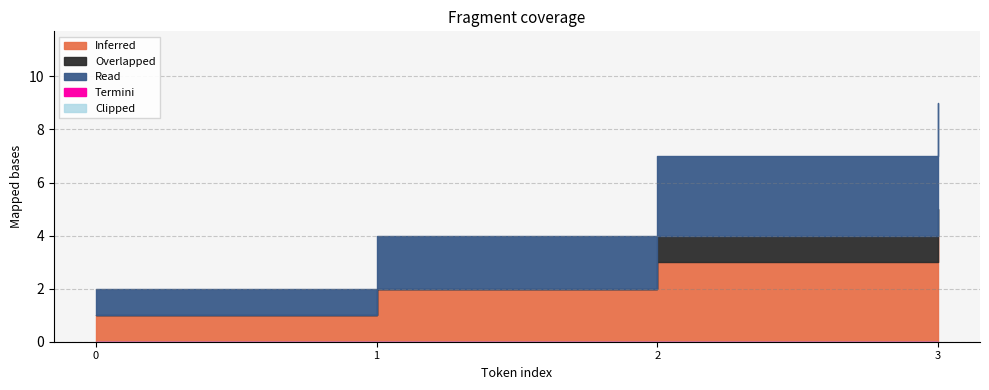

How many Inferred values are between 2 and 4?

3